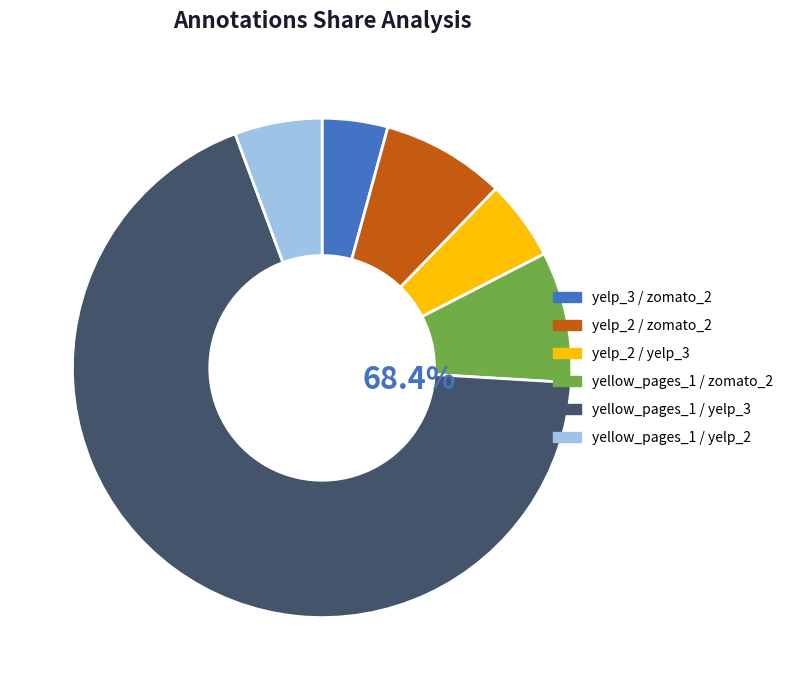

Is there a majority slice in this chart?

Yes